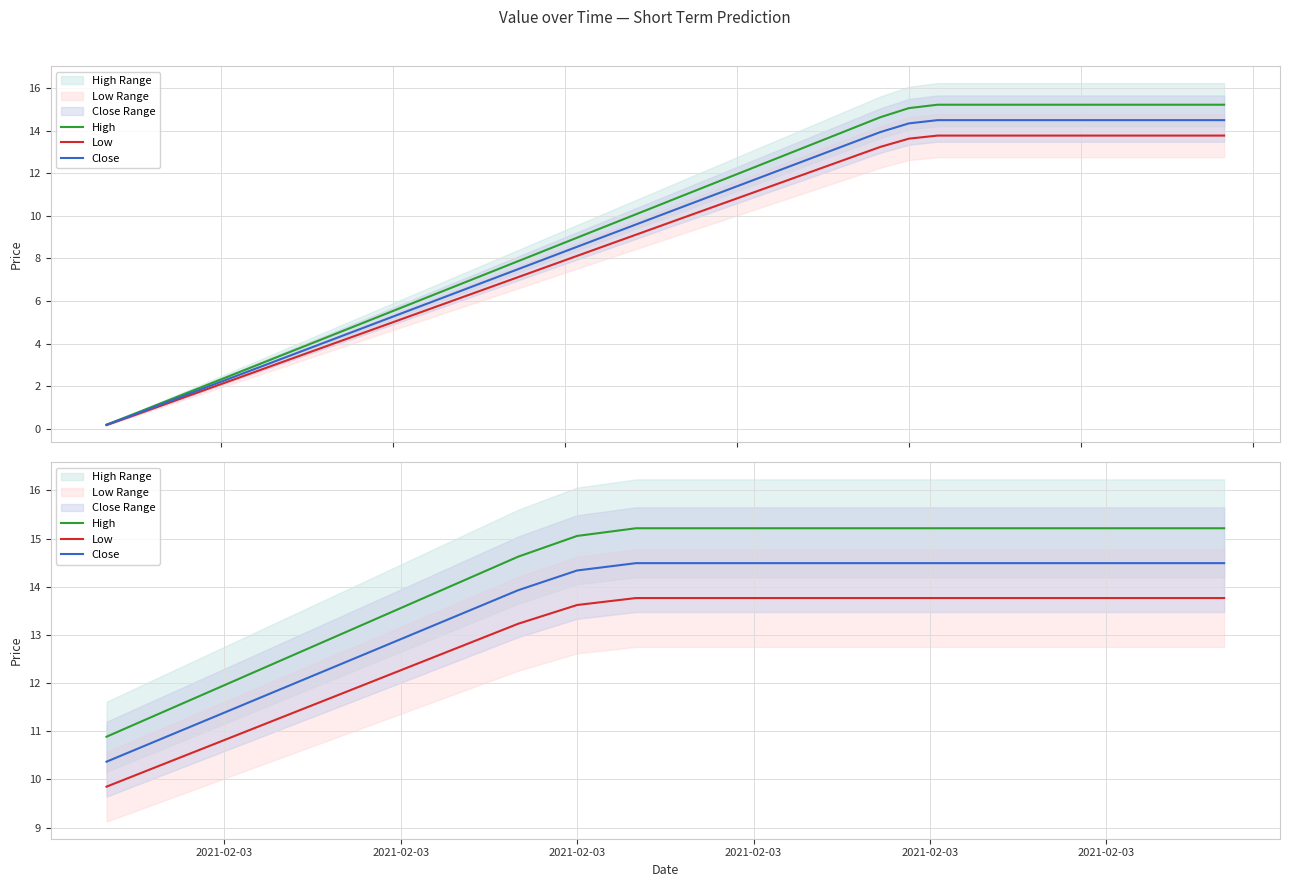

True or false: High and Close cross at least once.

False